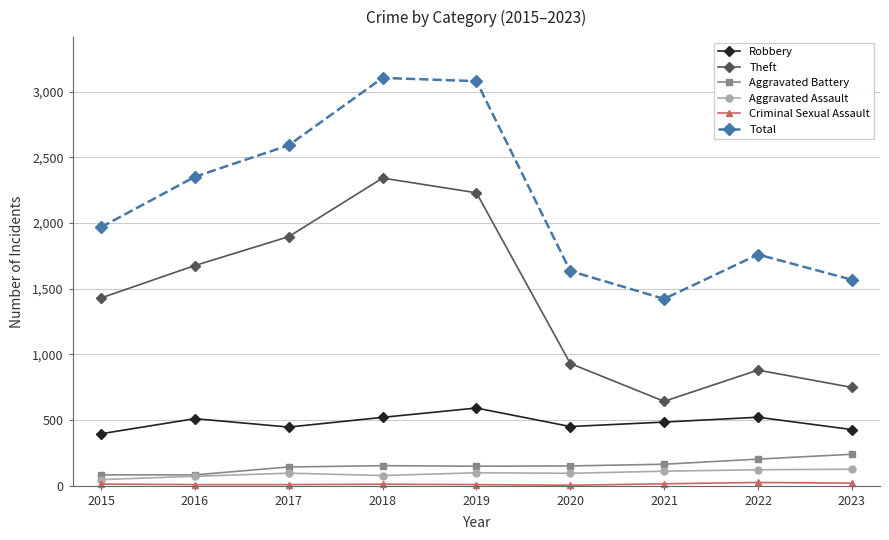

At which label does Robbery first exceed 484?

2016